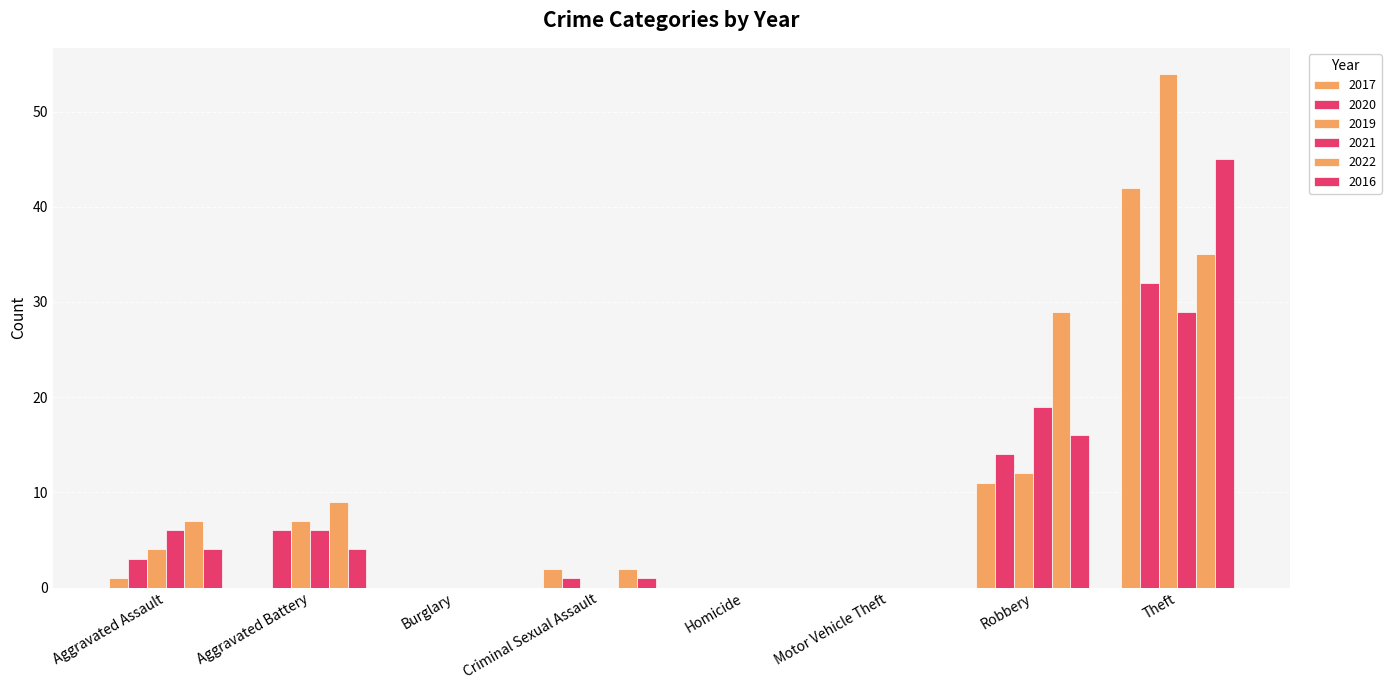

At which label does 2016 first exceed 4?

Robbery